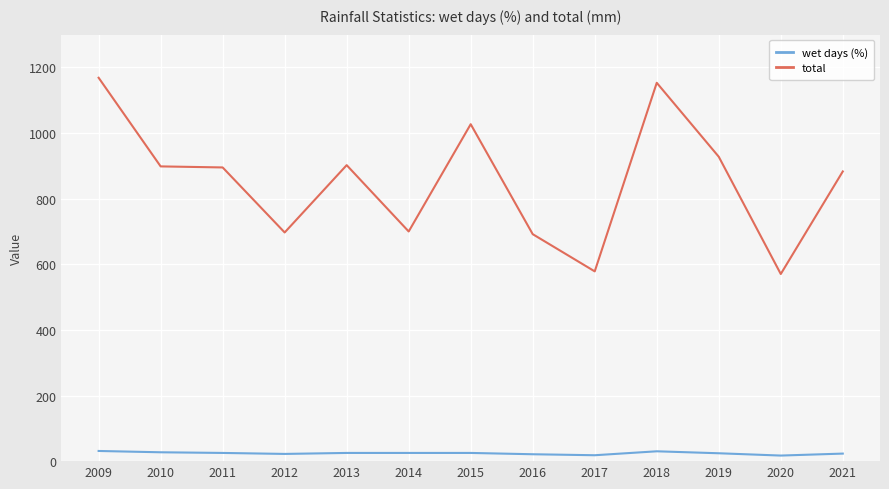

What is the total value across all series at 2010?

925.4